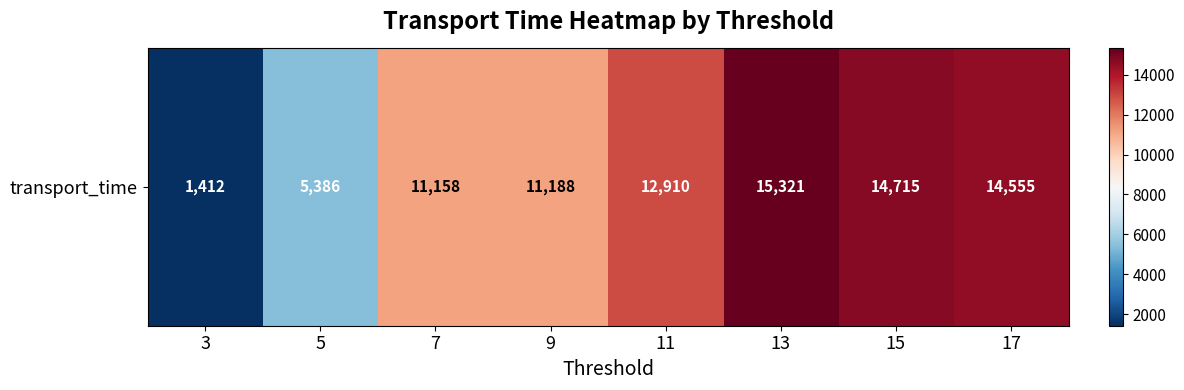

The value at 13 is 8271. True or false?

False